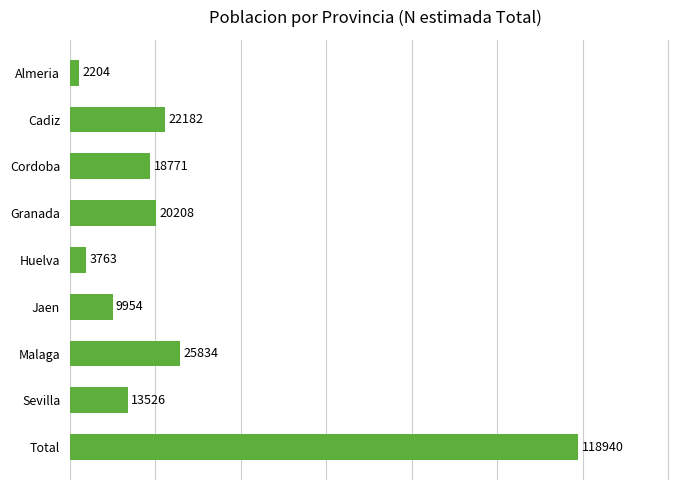

At which label is the value closest to 60572?

Malaga